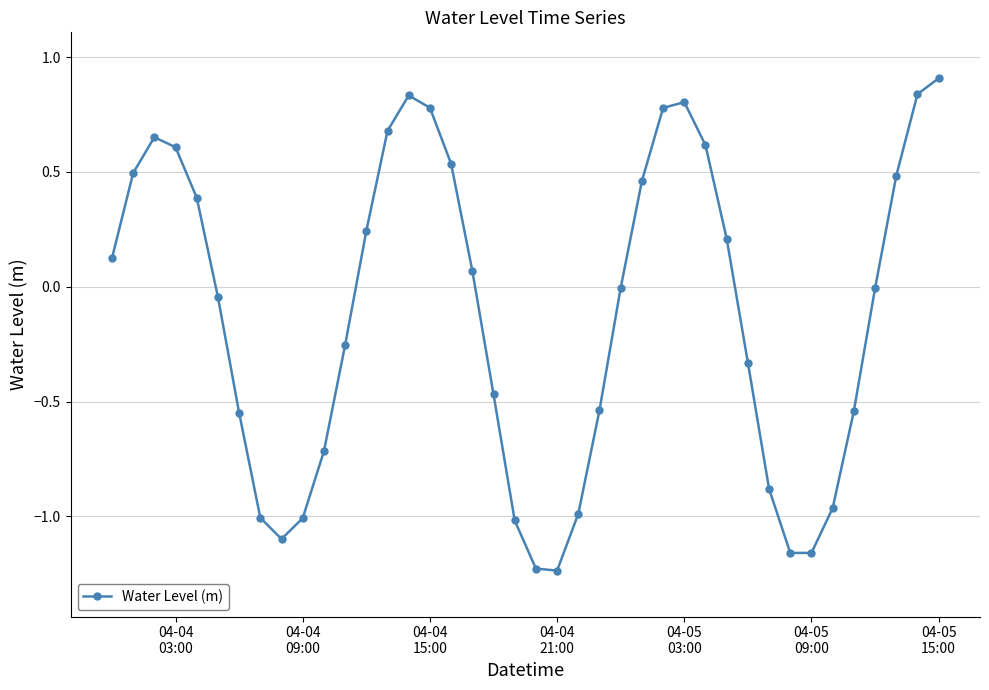

What is the value of the 32nd point from the left?

-0.9